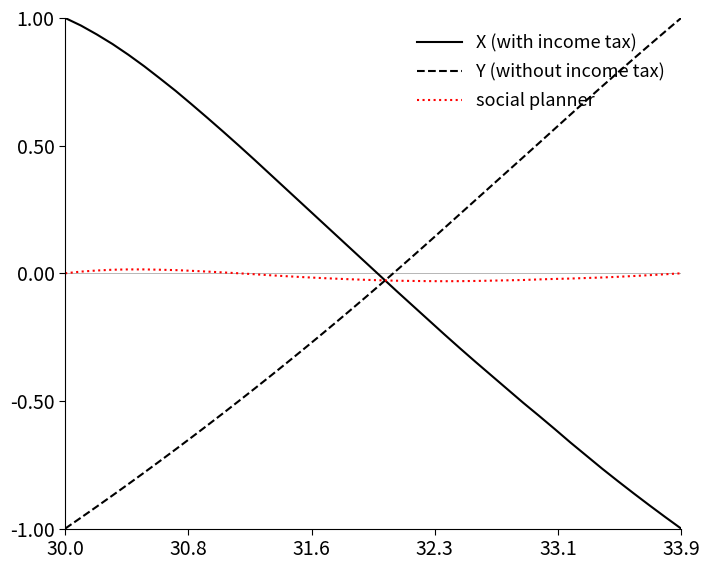

Which series ends up on top after the final intersection of Y (without income tax) and X (with income tax)?

Y (without income tax)